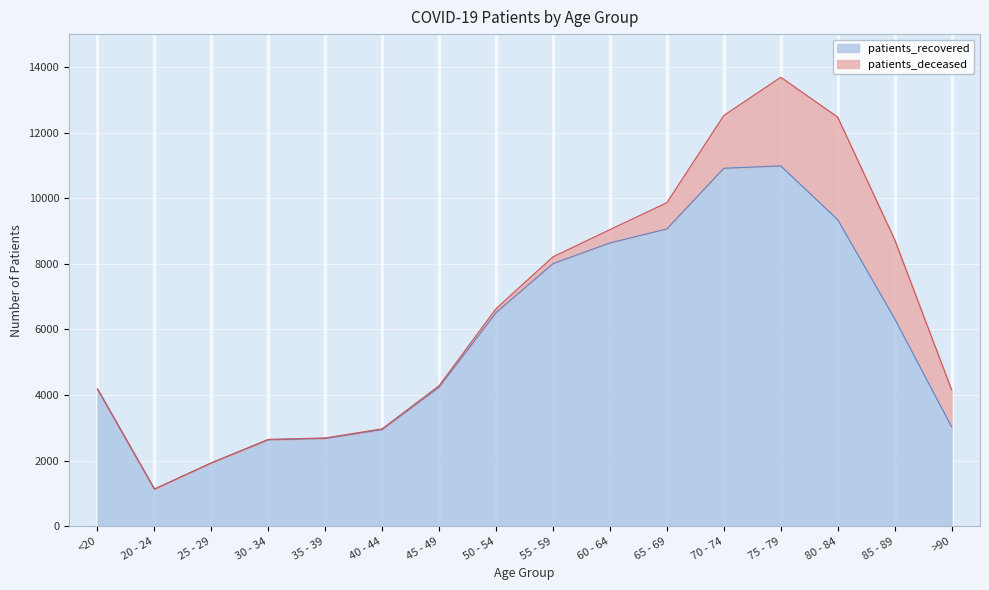

Between 65 - 69 and 30 - 34, which is larger?

65 - 69